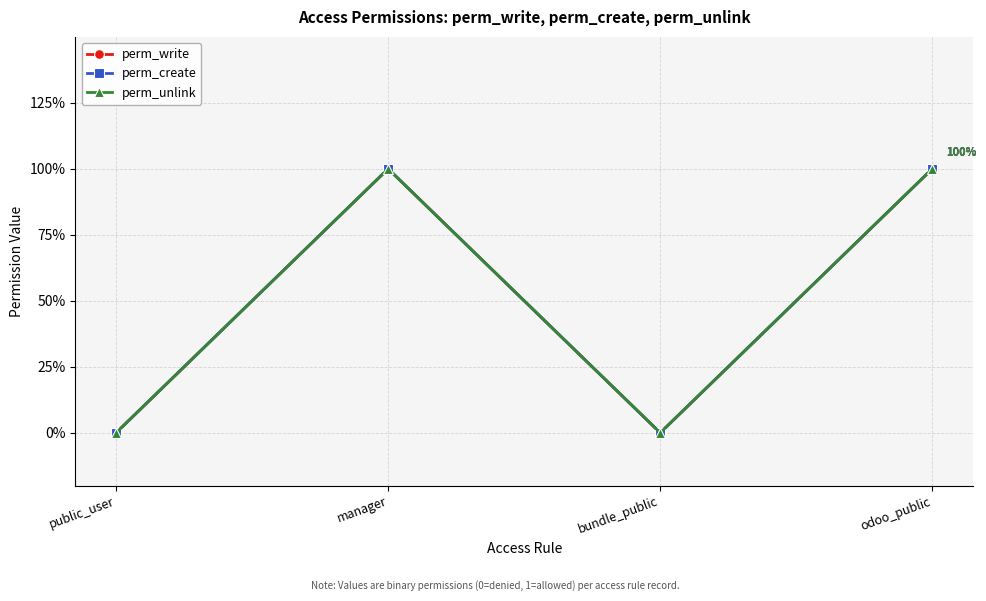

Which category has the highest value in the perm_unlink series?

manager